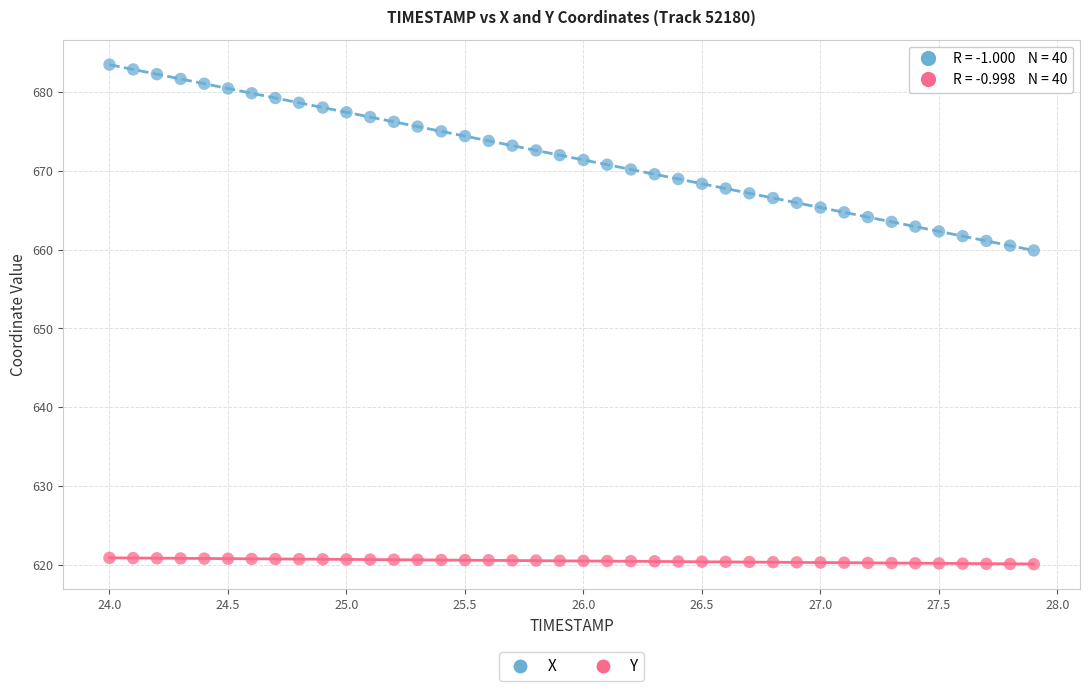

Which series contains the lowest Y value?

Y